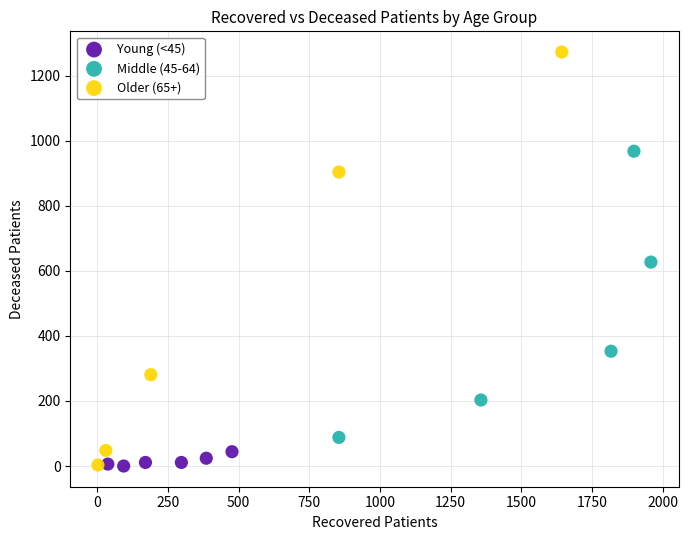

Which series contains the highest Y value?

Older (65+)